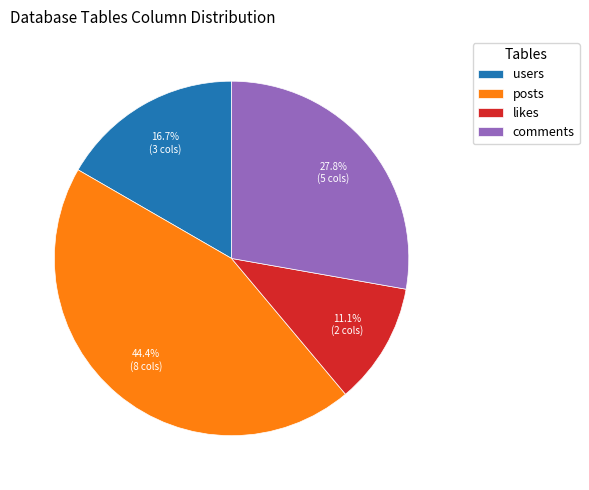

Does posts account for over 50% of the chart?

No